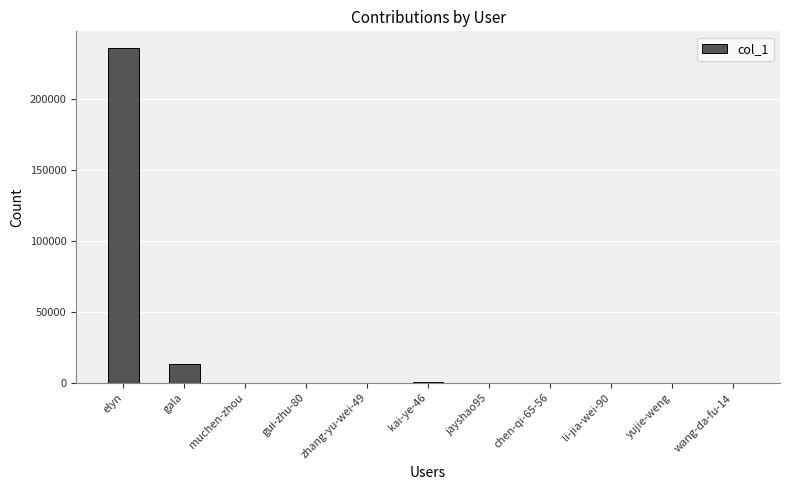

Which has a higher value, gui-zhu-80 or elyn?

elyn